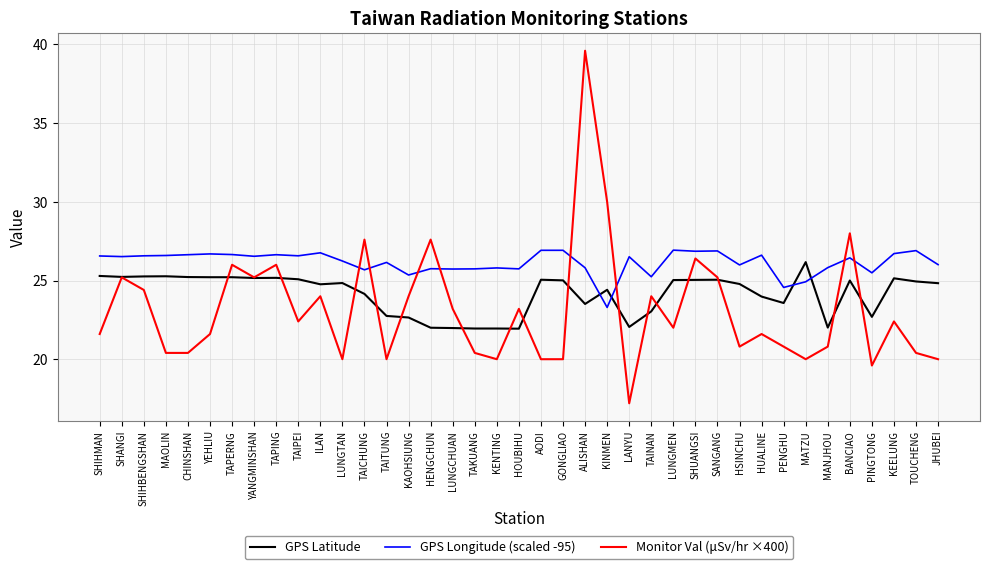

What is the difference between the Monitor Val (μSv/hr ×400) values at HSINCHU and KEELUNG?

1.6